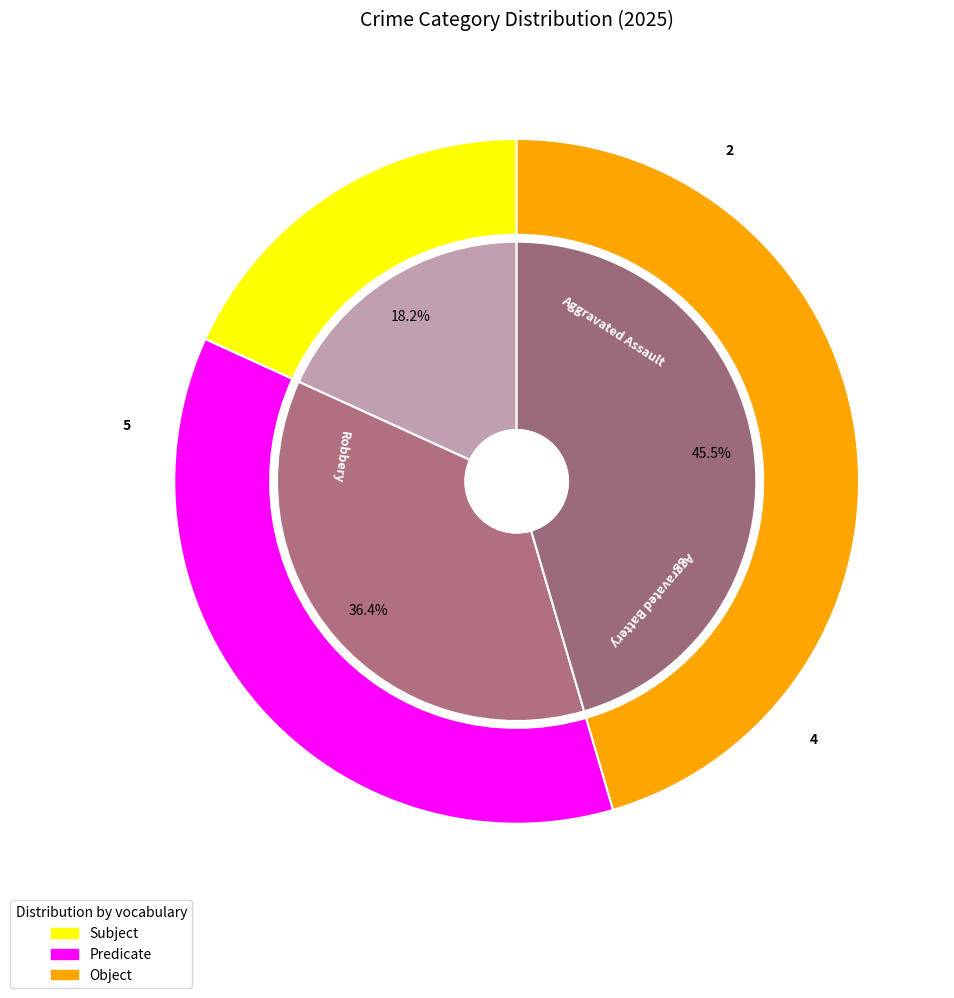

Rank the categories by value from highest to lowest.

Robbery, Aggravated Battery, Aggravated Assault